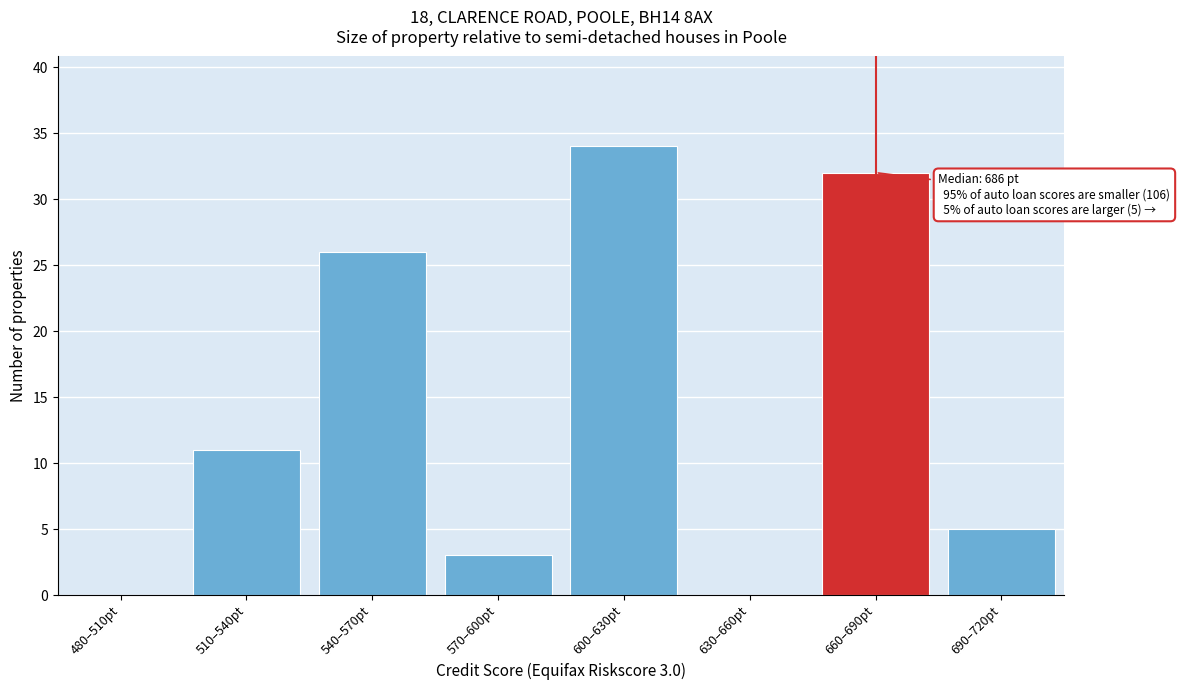

Reading right to left, transcribe all the data shown in this chart.

690–720pt=5	660–690pt=32	630–660pt=0	600–630pt=34	570–600pt=3	540–570pt=26	510–540pt=11	480–510pt=0